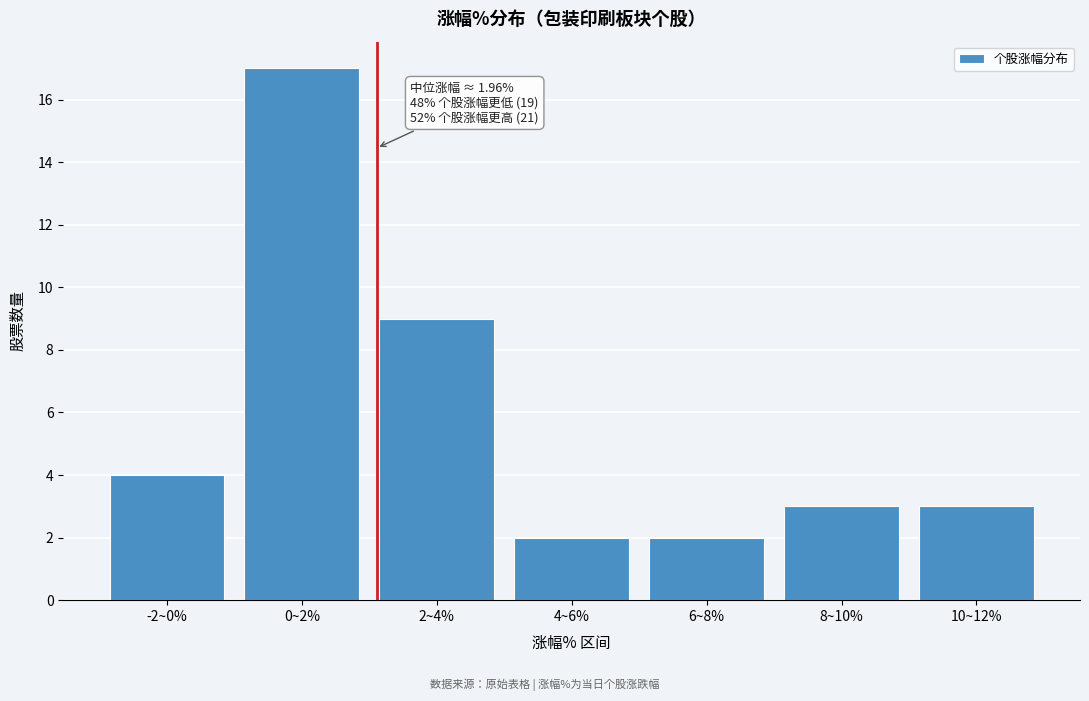

Reading left to right, what are all the values shown in this chart?

-2~0%=4	0~2%=17	2~4%=9	4~6%=2	6~8%=2	8~10%=3	10~12%=3